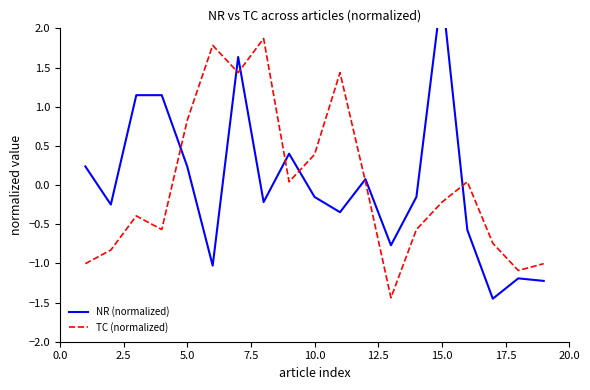

Where does the TC (normalized) series first go above 0?

5.0